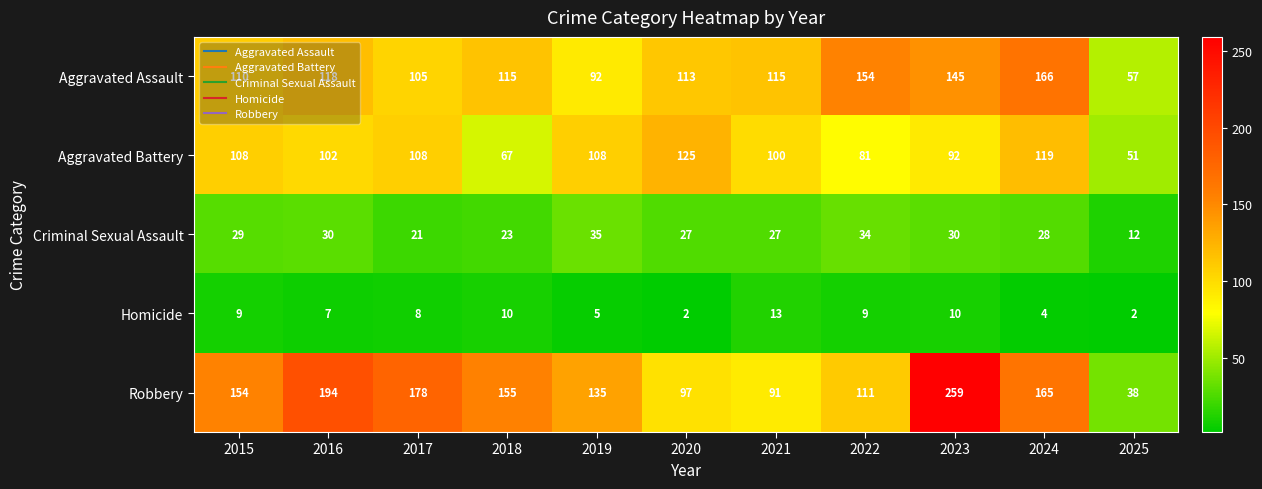

How many series are shown in this chart?

5